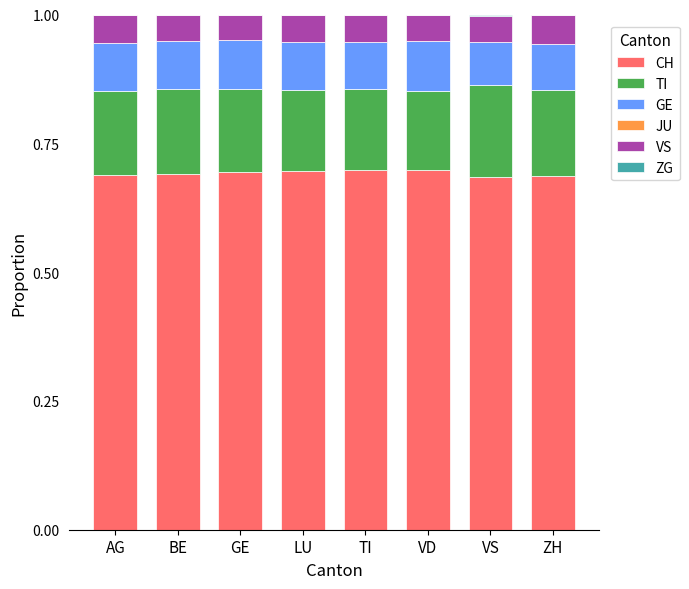

The value of CH at ZH is 0.1. True or false?

False